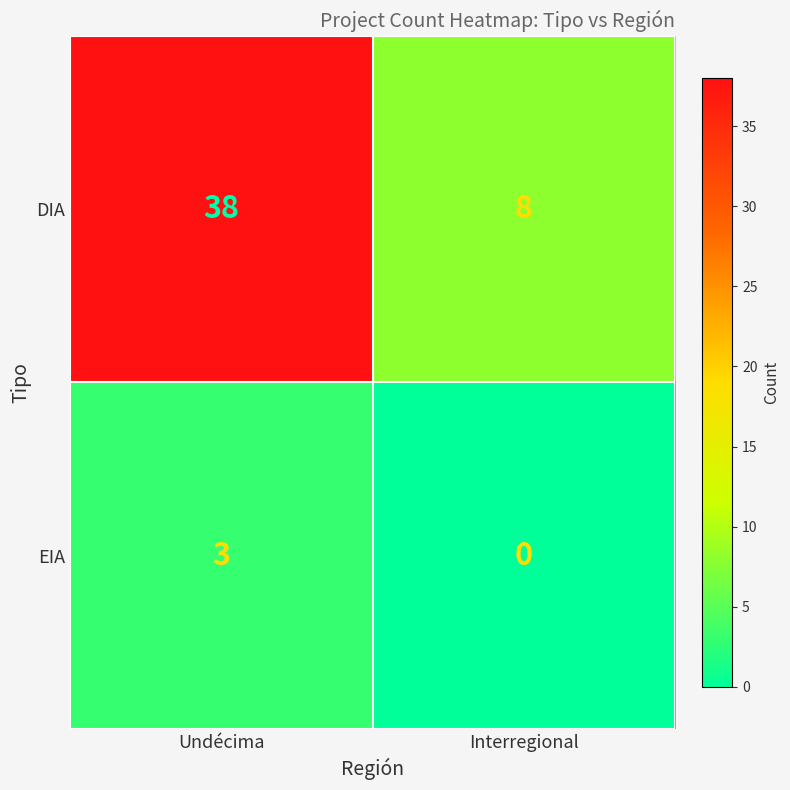

At which category does the chart reach its minimum across all series?

Interregional